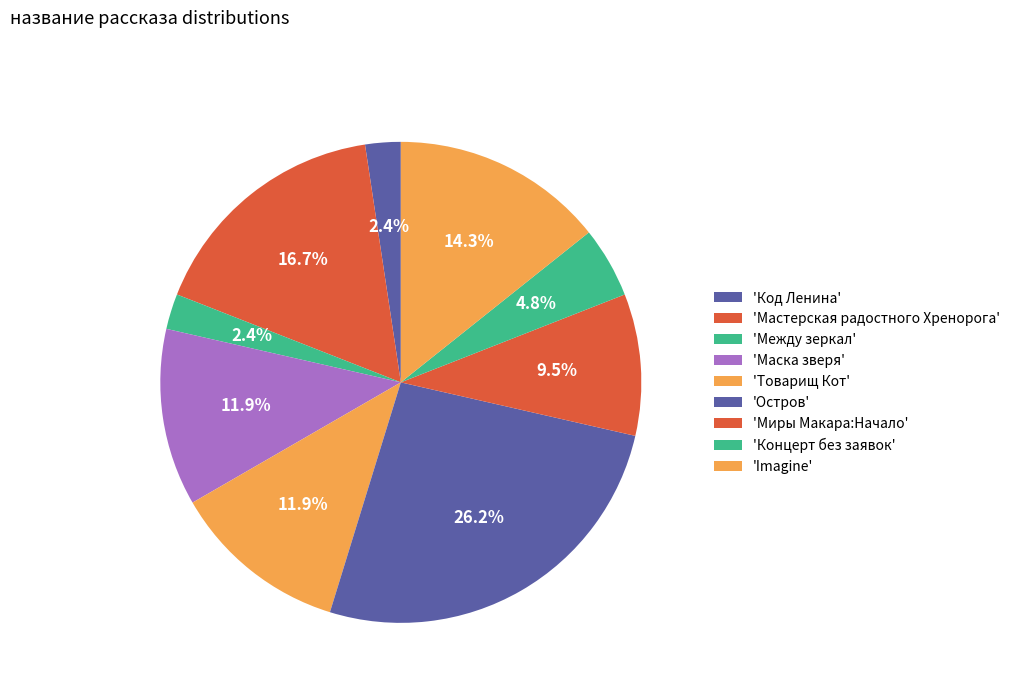

How many slices are in this pie chart?

9